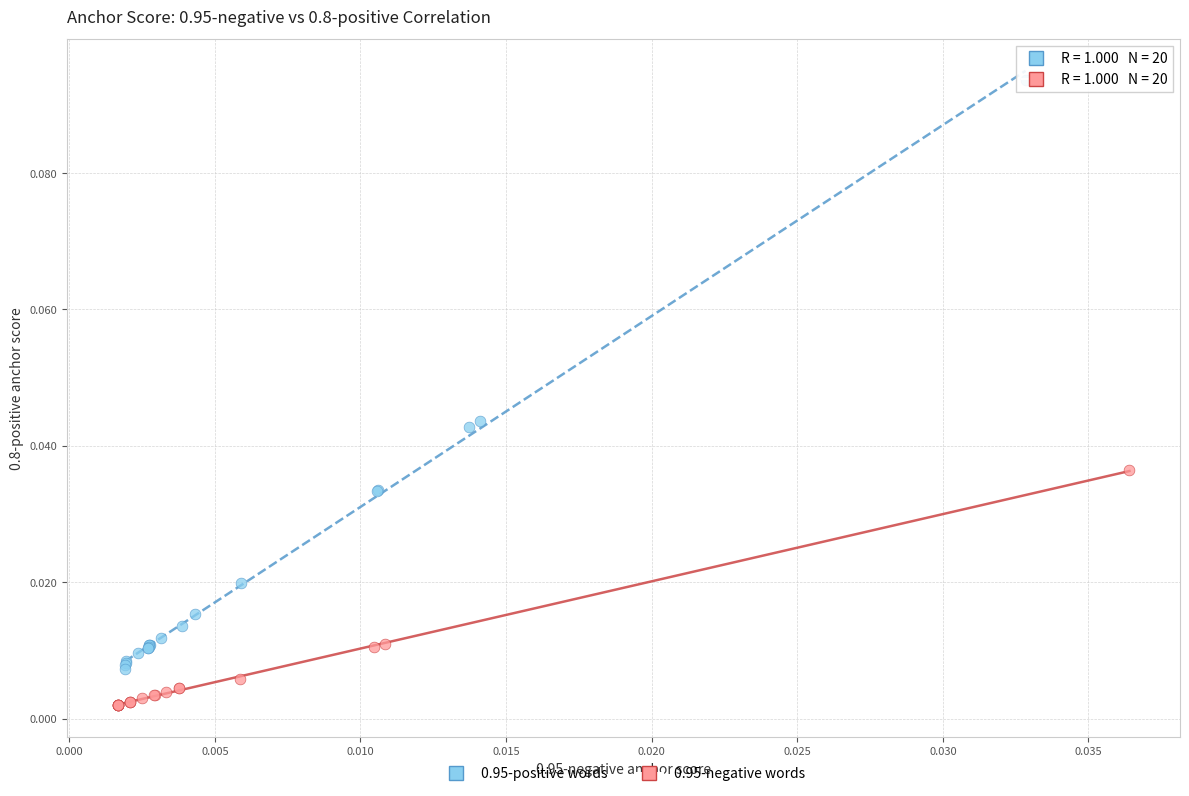

What are all the series names shown in the legend?

0.95-positive words, 0.95-negative words